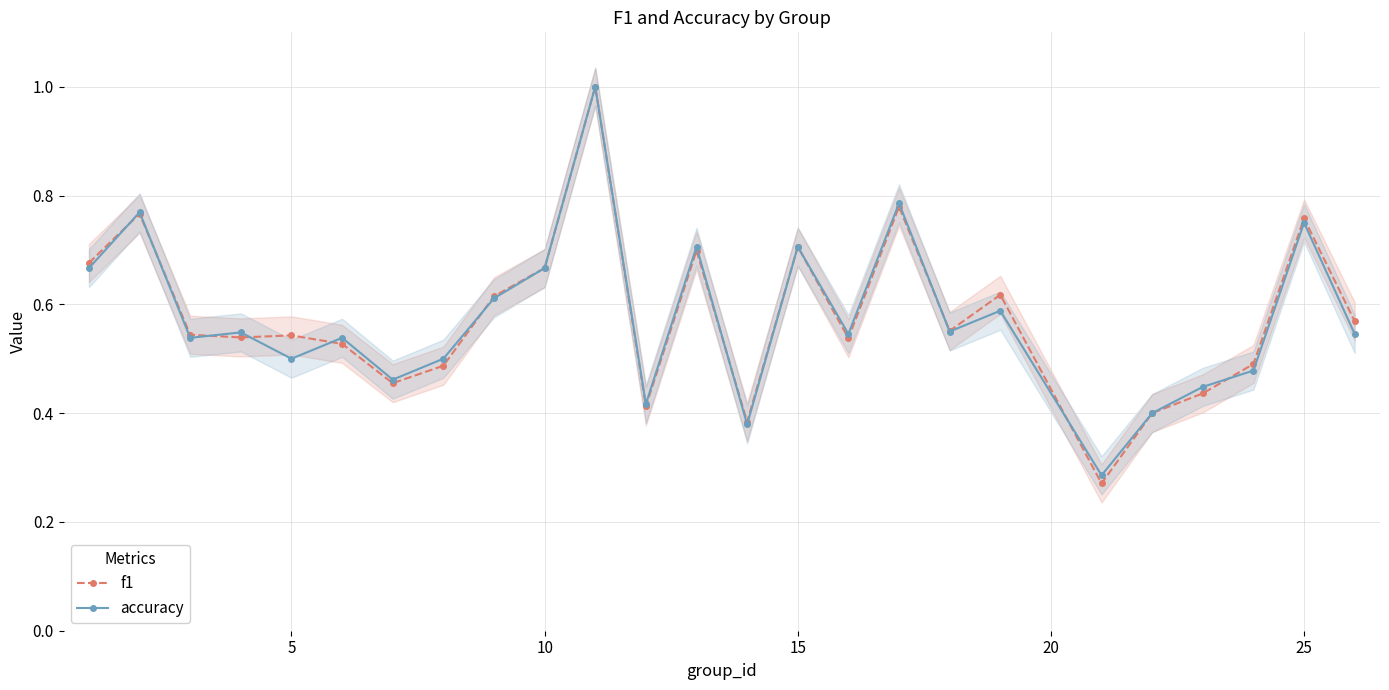

How many lines are shown in the chart?

2